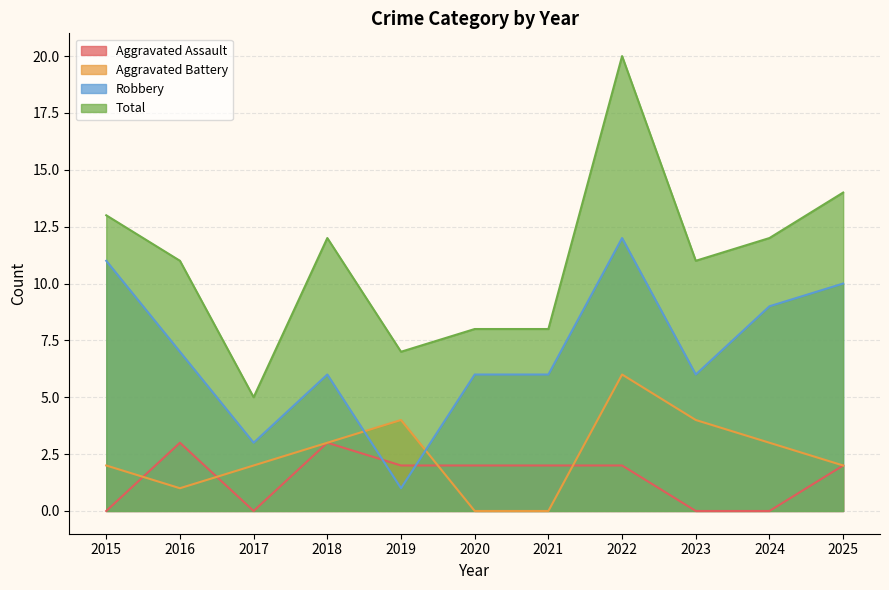

Which series has the largest range (max minus min)?

Total